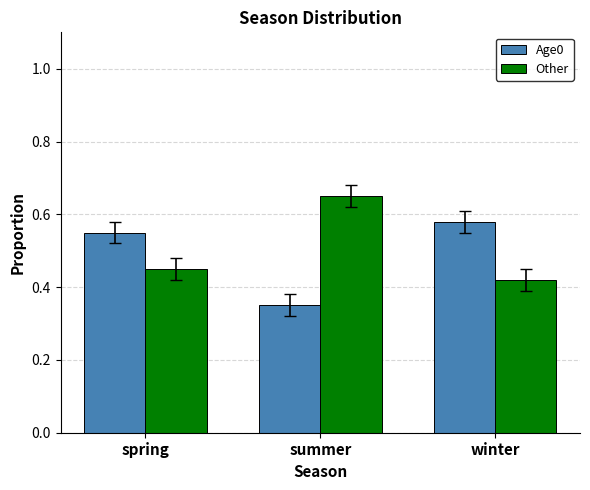

The Other series shows 0.1 at spring. True or false?

False